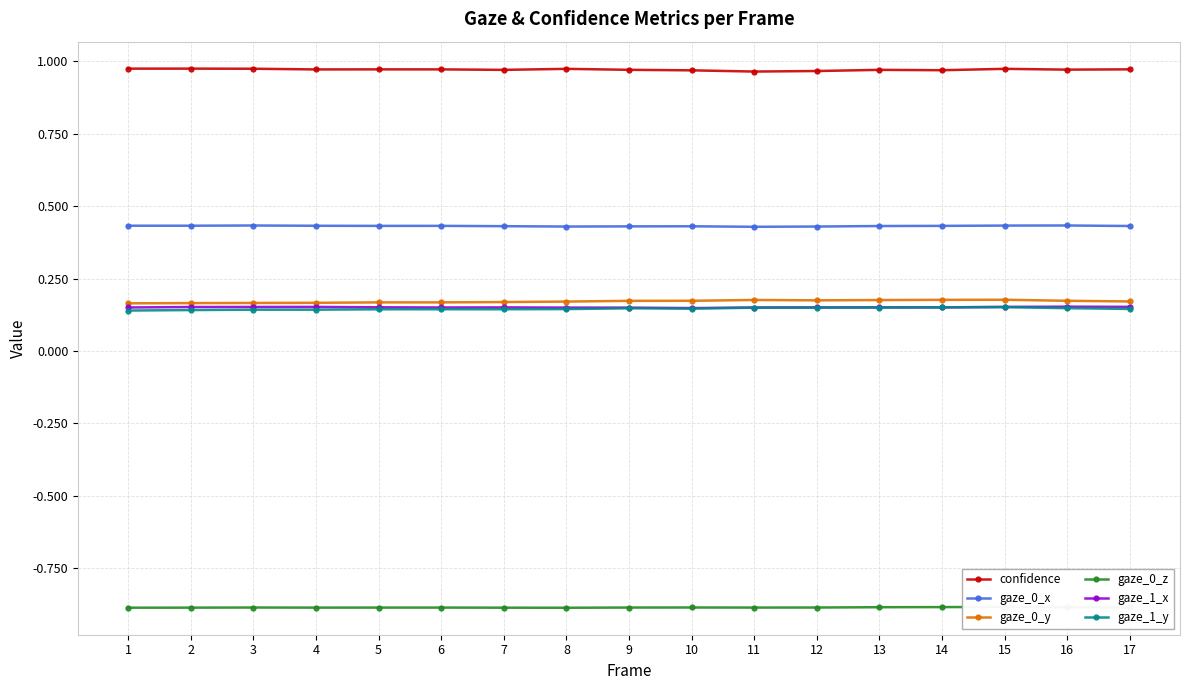

Where is gaze_1_x nearest to the value 0?

10